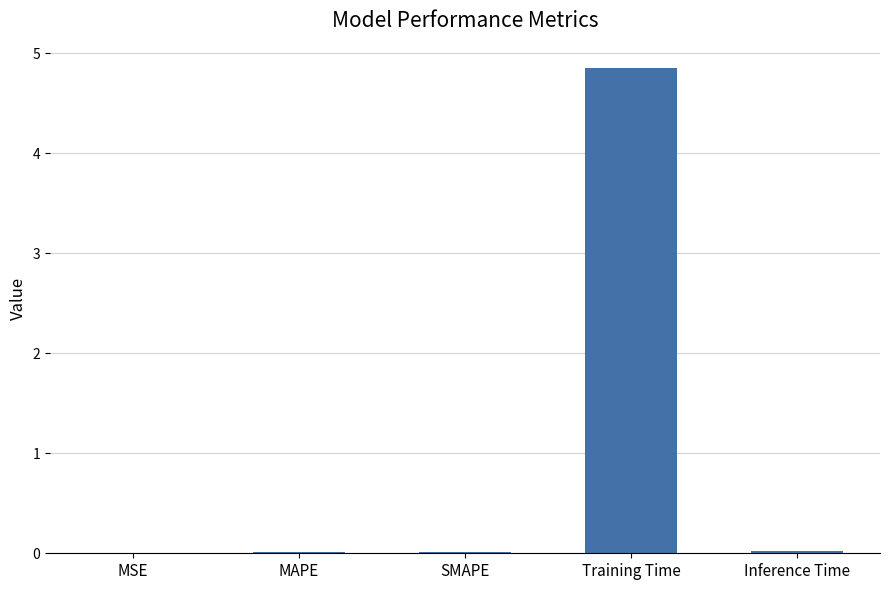

True or false: the data shows 8.2 at Training Time.

False